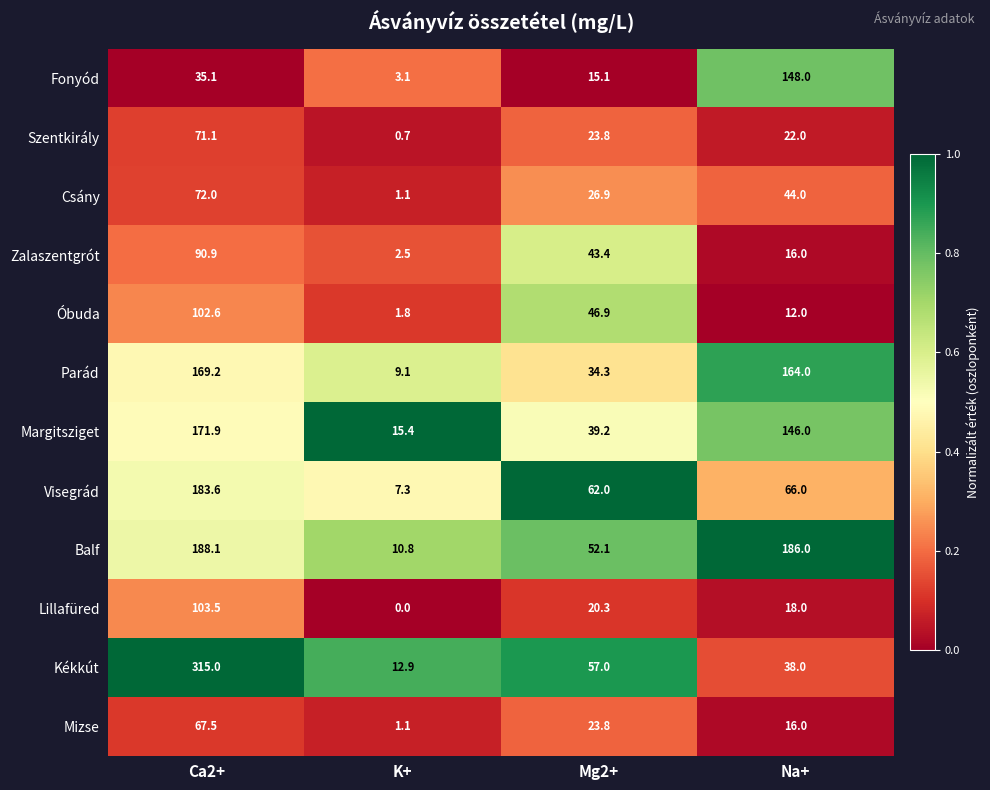

Read the Balf value at Ca2+.

188.1